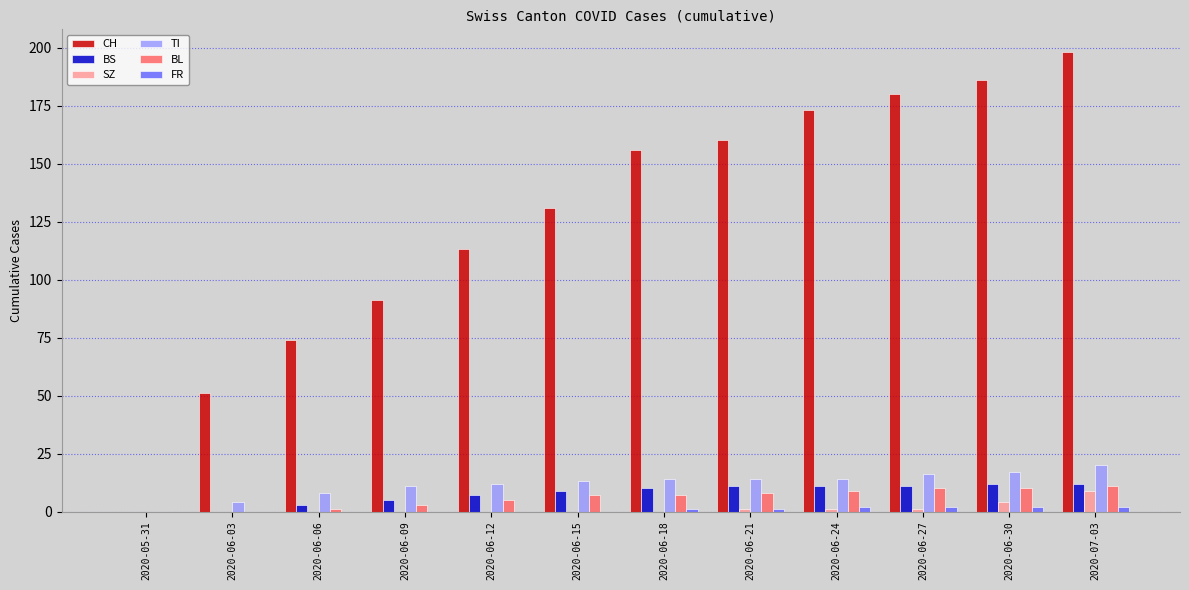

How many data points does each series have?

12